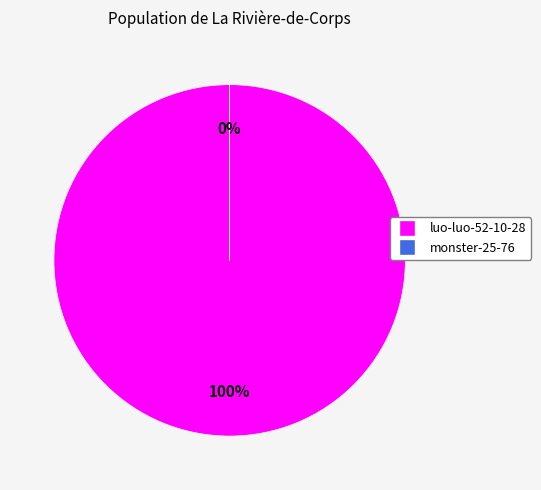

Which slice represents more than half of the pie?

luo-luo-52-10-28